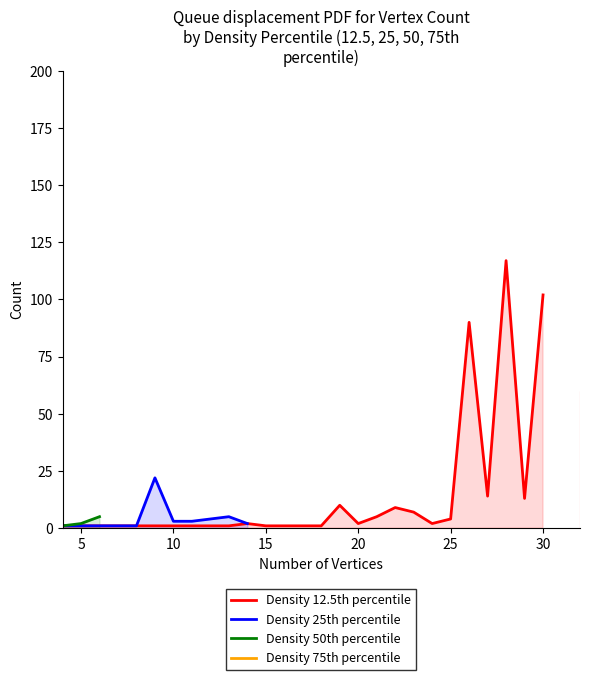

True or false: Density 50th percentile and Density 75th percentile intersect in this chart.

False